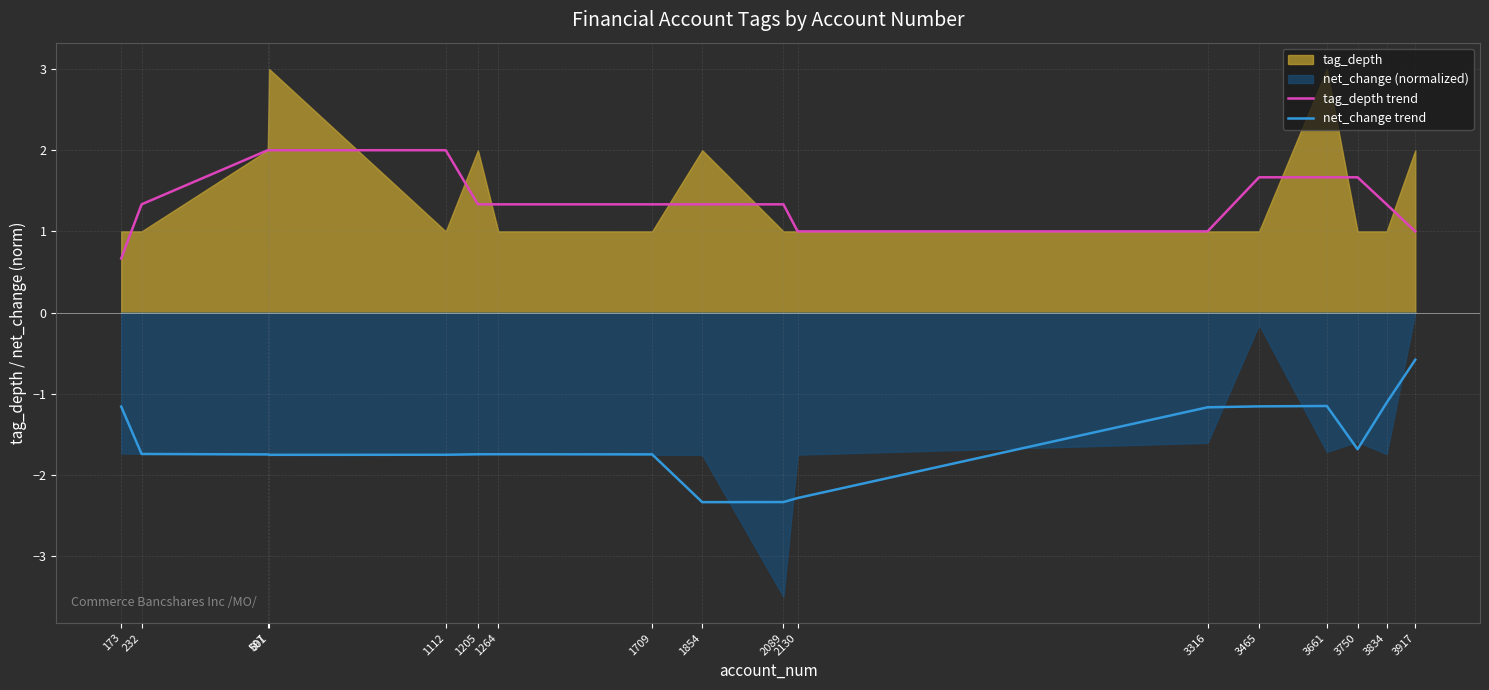

What is the minimum value for tag_depth trend?

0.7